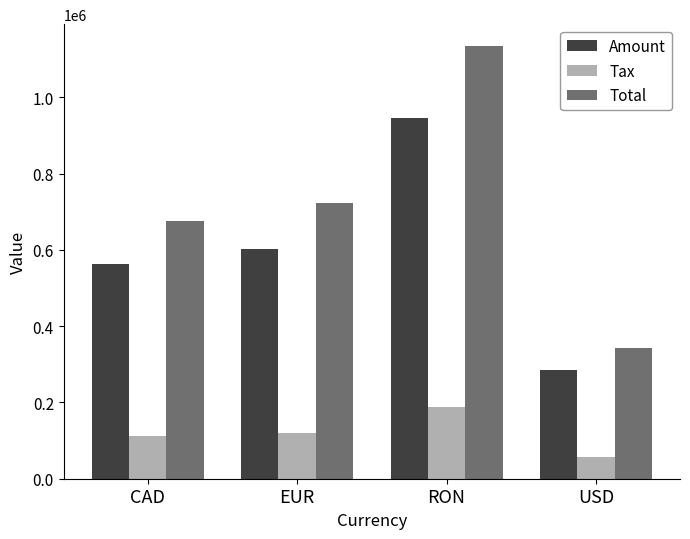

How many bars are there in total?

12